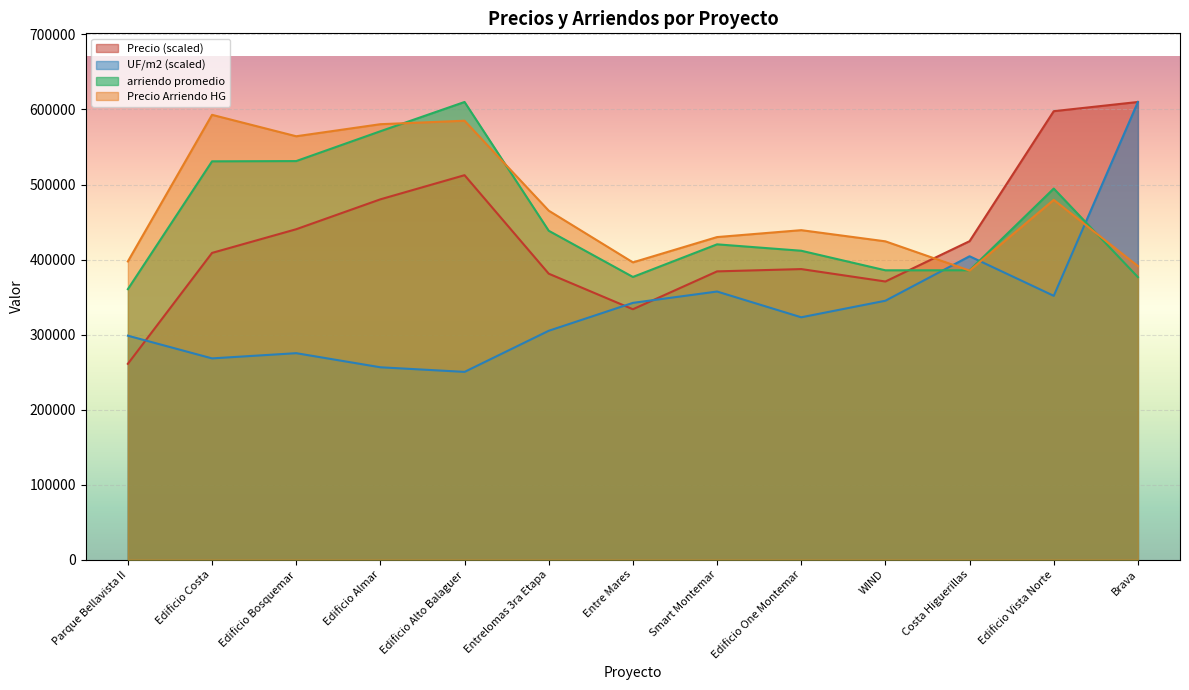

How many intersections are there between Precio and Precio Arriendo HG?

1